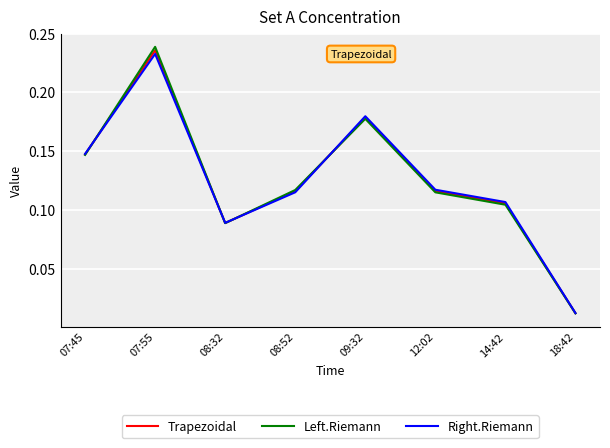

List the labels in order of Right.Riemann value, smallest first.

18:42, 08:32, 14:42, 08:52, 12:02, 07:45, 09:32, 07:55